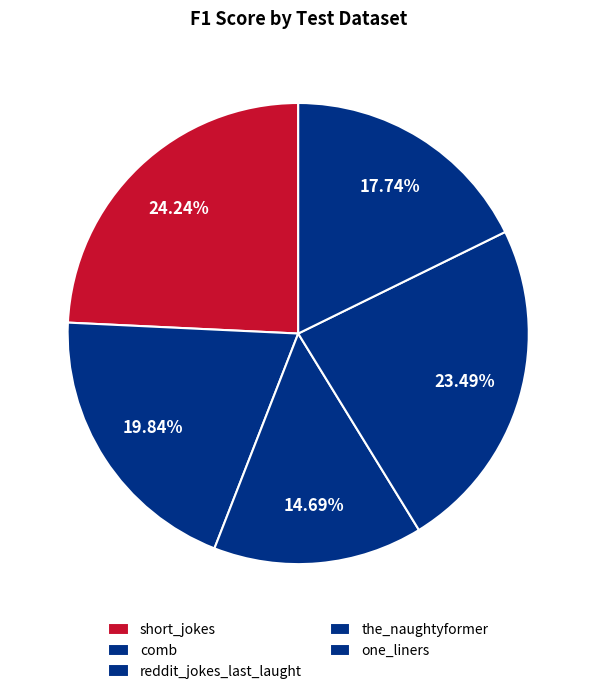

How many slices are in this pie chart?

5